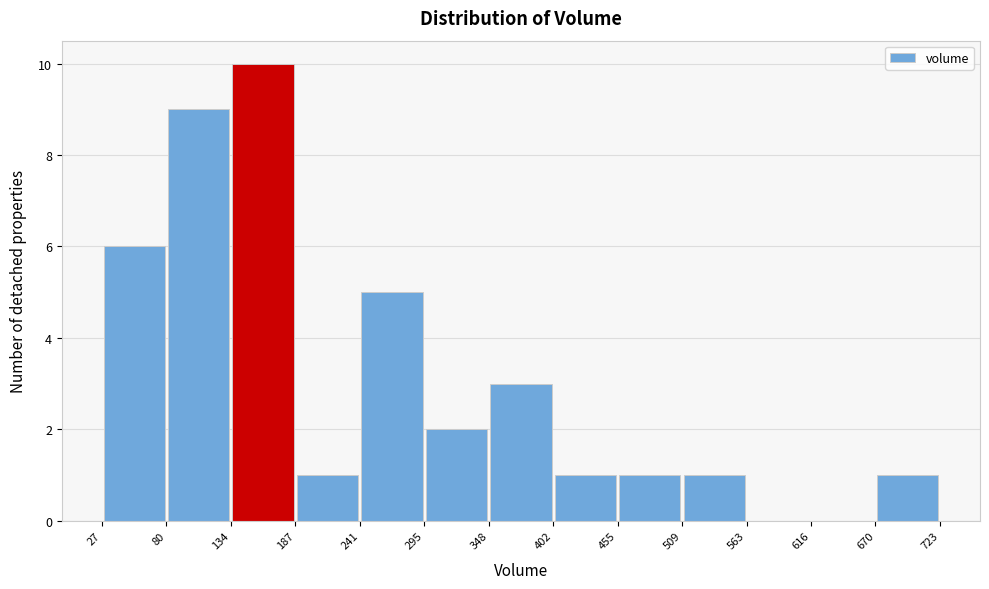

How tall is the bar that spans 402 to 455 on the x-axis? The values are not printed on the chart, so give them approximately, as read against the axis.

1